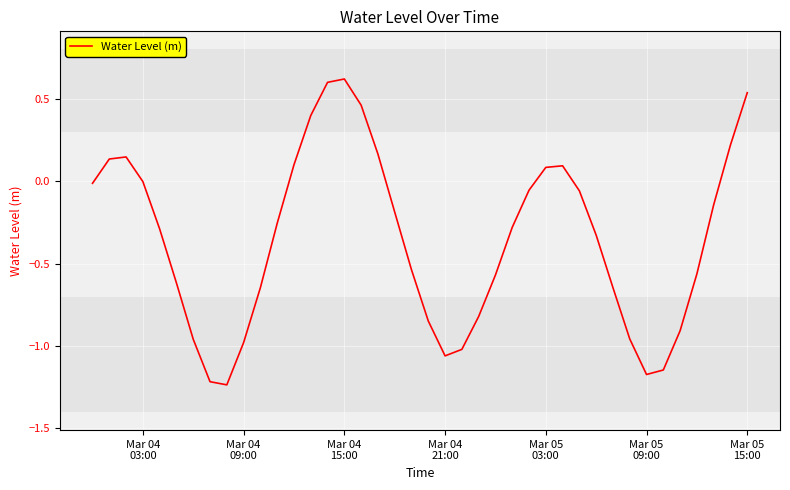

What is the greatest value displayed?

0.6